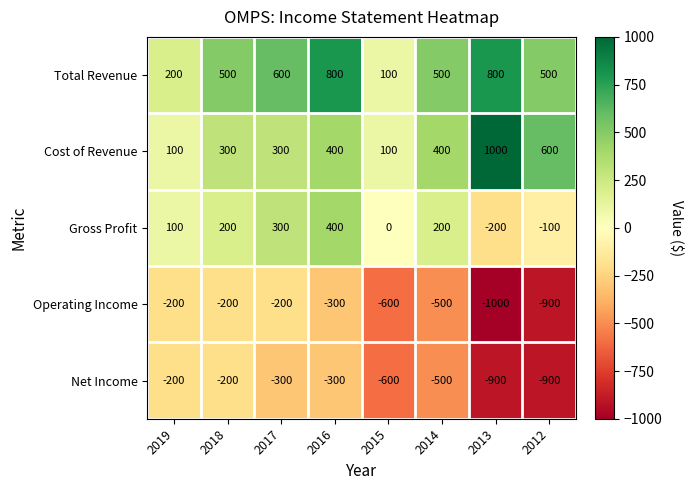

At which label is Net Income closest to -550?

2015